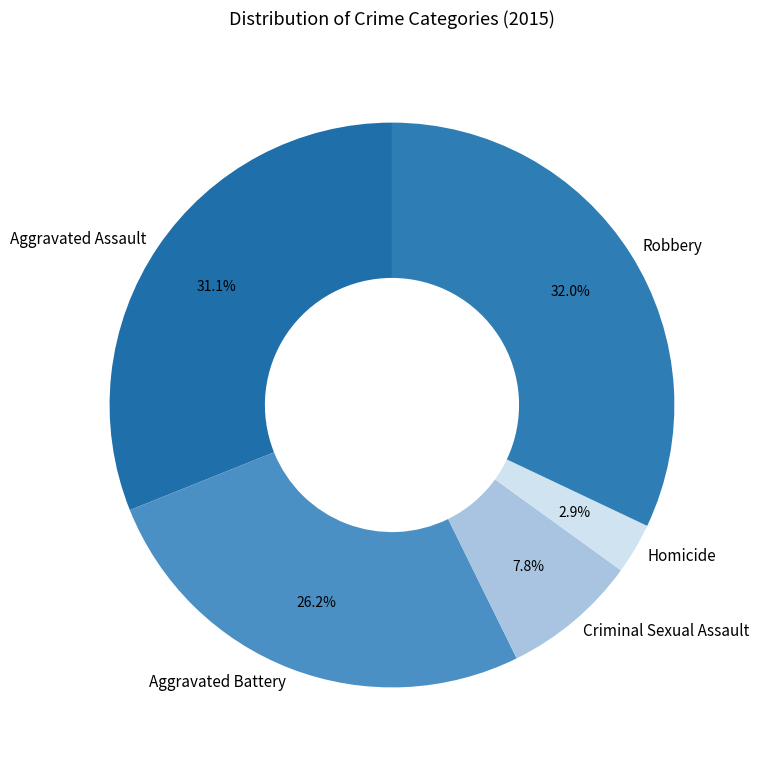

Is the sum of Robbery and Aggravated Assault greater than half?

Yes